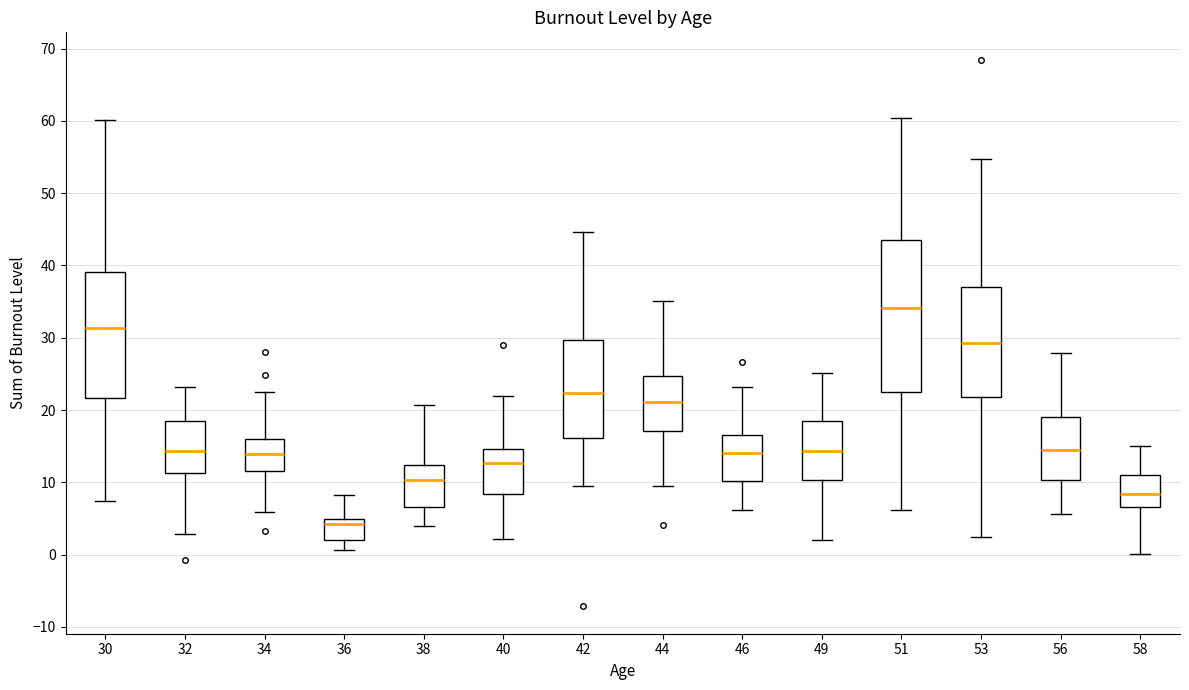

Comparing the boxes themselves (not the whiskers), which one is the tallest?

51